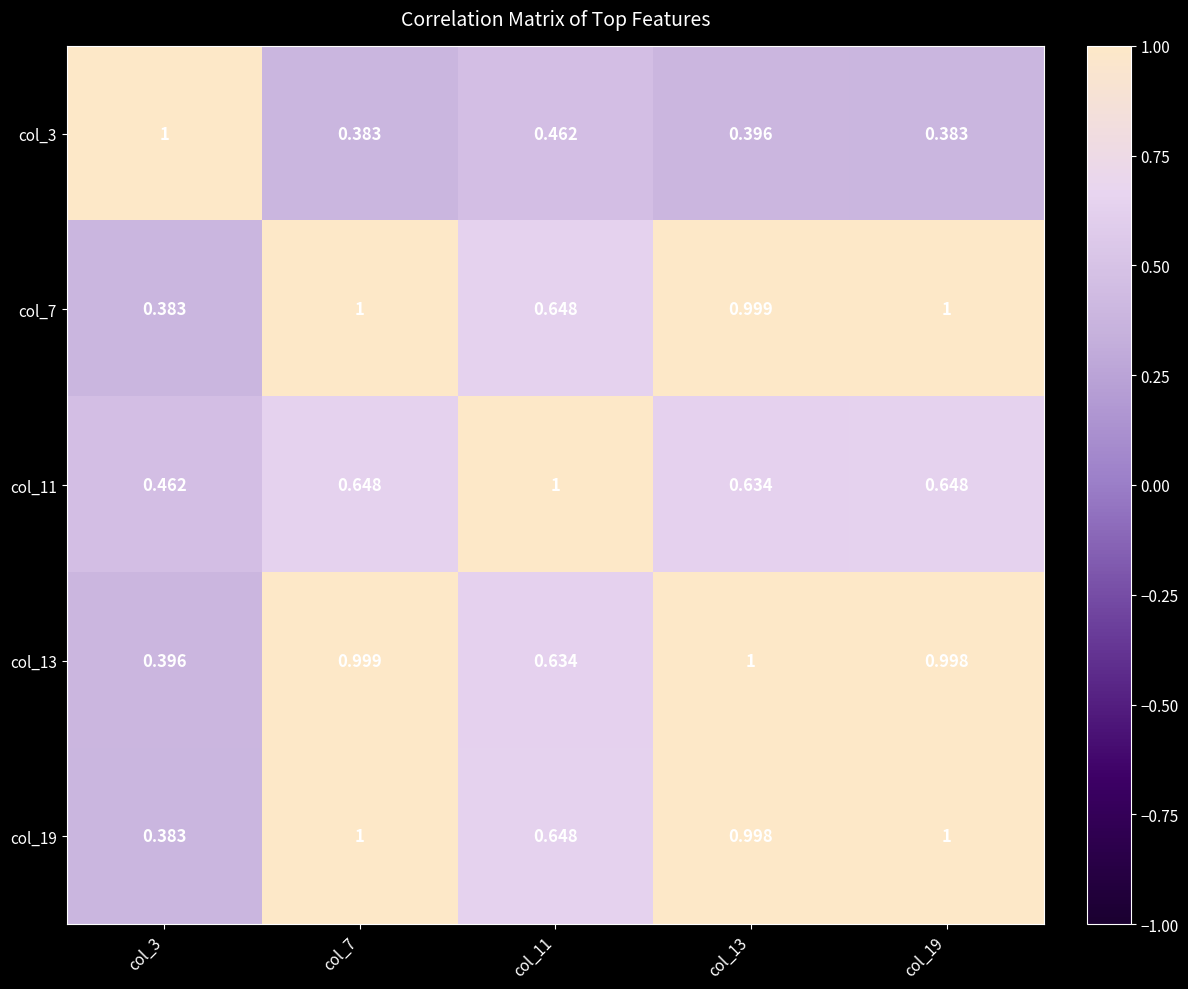

Is the value of col_19 at col_13 greater than the value of col_3 at col_19?

Yes